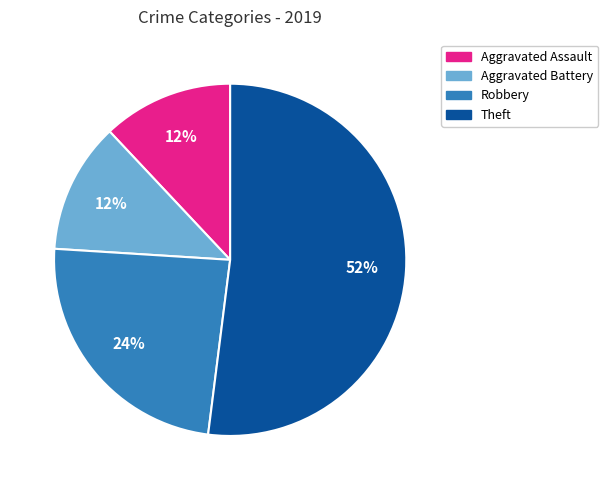

Do Theft and Aggravated Battery together represent more than half of the pie?

Yes